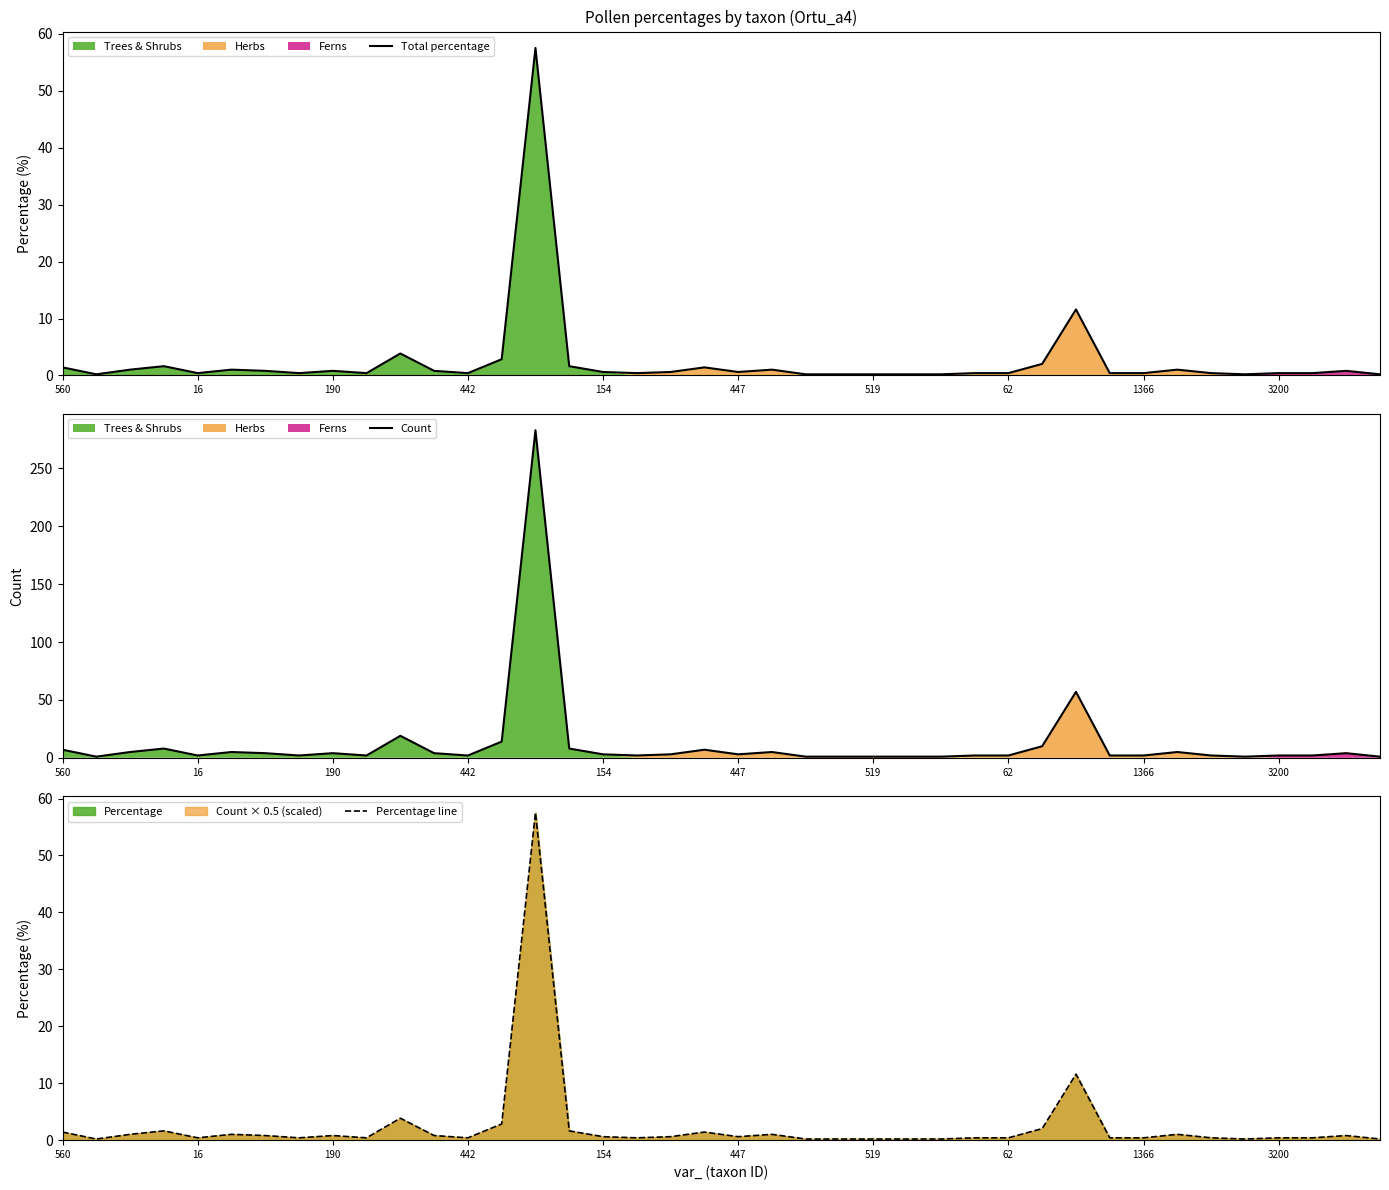

True or false: Count and Percentage line cross at least once.

False